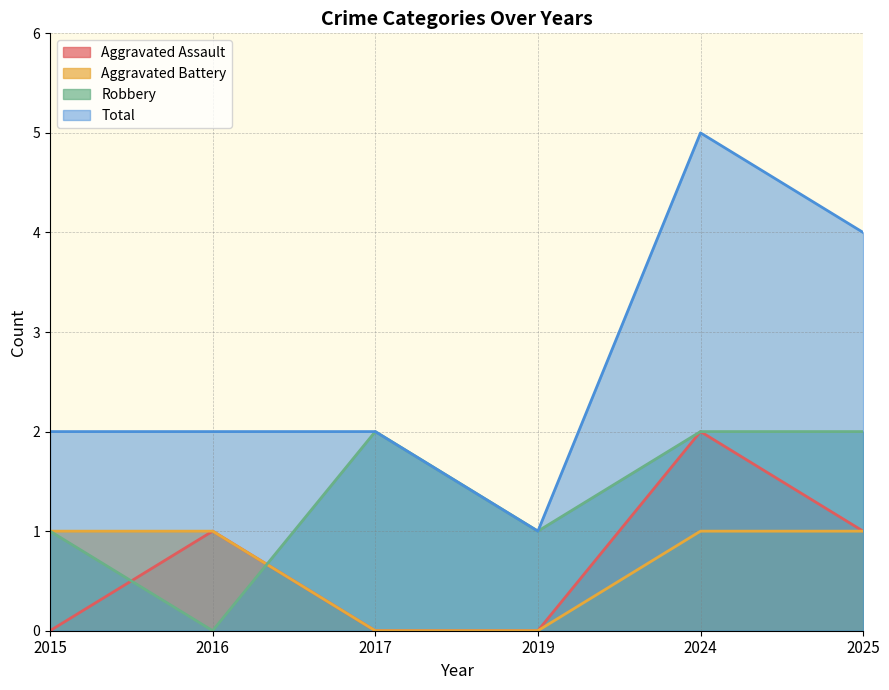

The value of Aggravated Battery at 2017 is 0. True or false?

True